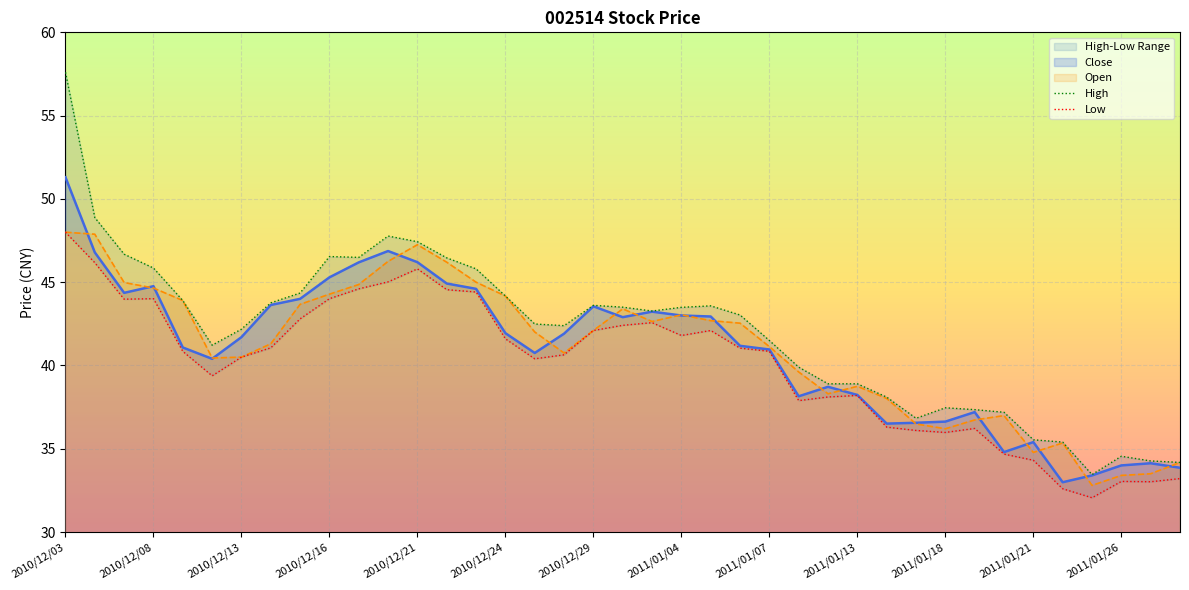

At which label does High first exceed 43?

2010/12/03